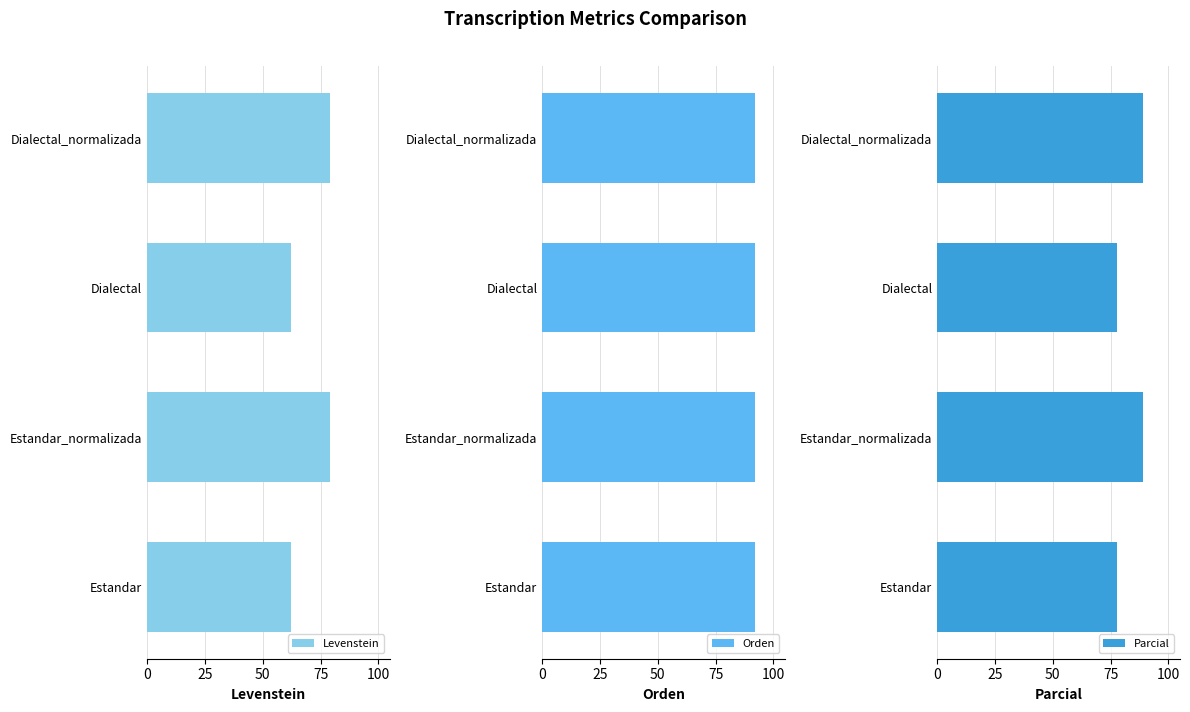

What is the sum of the Parcial values at Dialectal and Dialectal_normalizada?

166.8